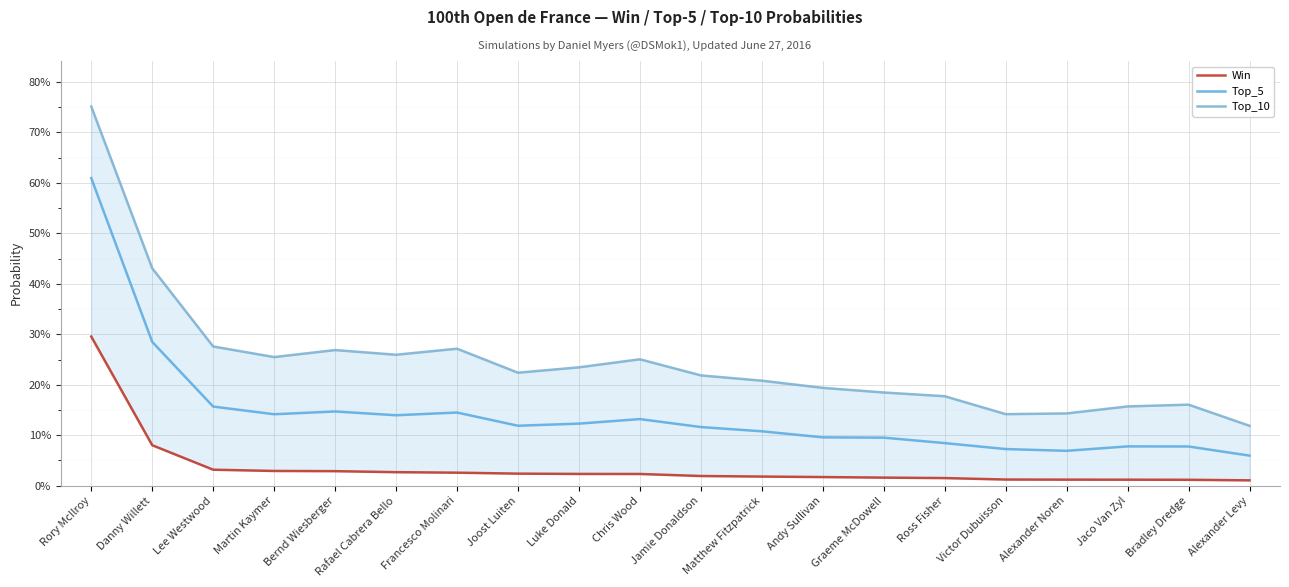

True or false: Top_5 has a value of 0.1 at Luke Donald.

True